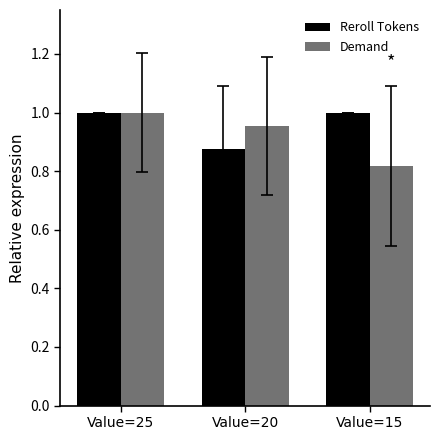

At how many categories does at least one series exceed 0?

3